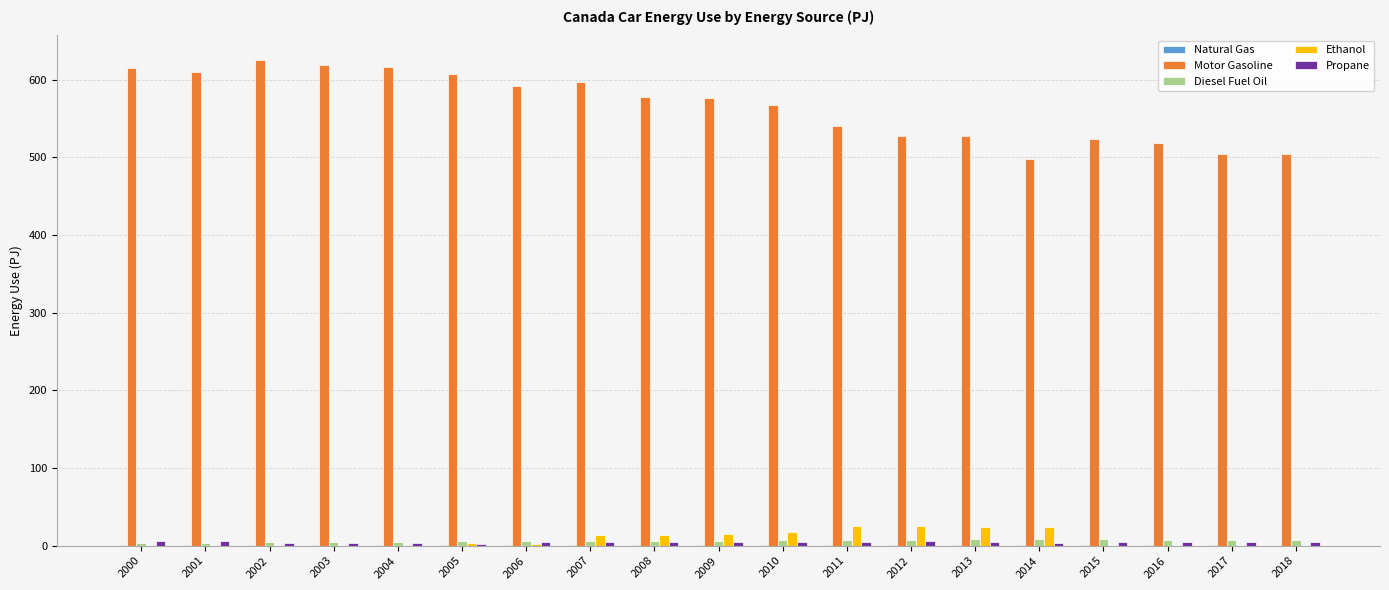

What is the sum of all Motor Gasoline values?

10743.5